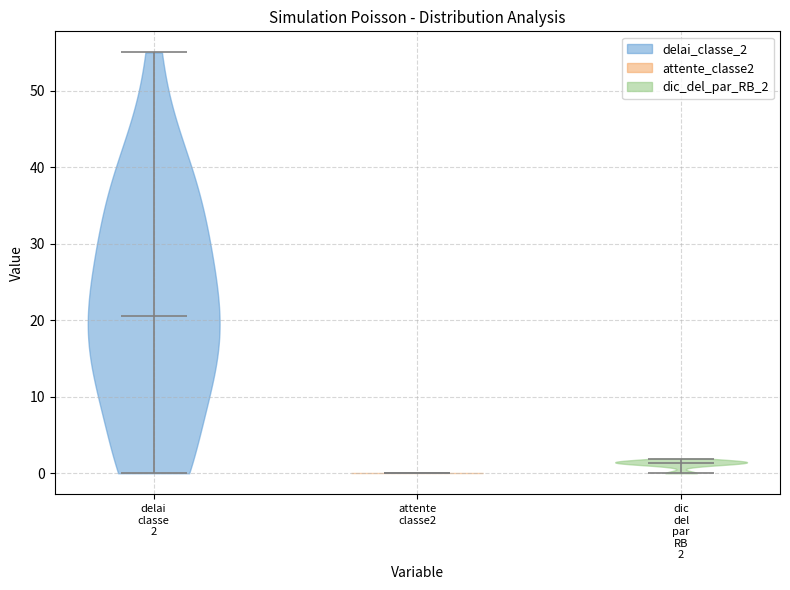

Which violin has the highest median line?

delai classe 2